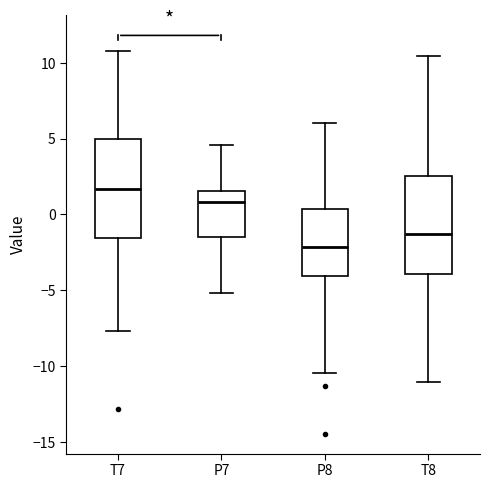

Reading left to right, transcribe this box plot: for each box, give where its median line is, the range the box spans, and where its two whiskers end, as read against the y-axis. The values are not printed on the chart, so give them approximately, as read against the axis.

T7: median 1.5, box -1.5 to 5.0, whiskers -7.5 to 11.0
P7: median 1.0, box -1.5 to 1.5, whiskers -5.0 to 4.5
P8: median -2.0, box -4.0 to 0.5, whiskers -10.5 to 6.0
T8: median -1.5, box -4.0 to 2.5, whiskers -11.0 to 10.5